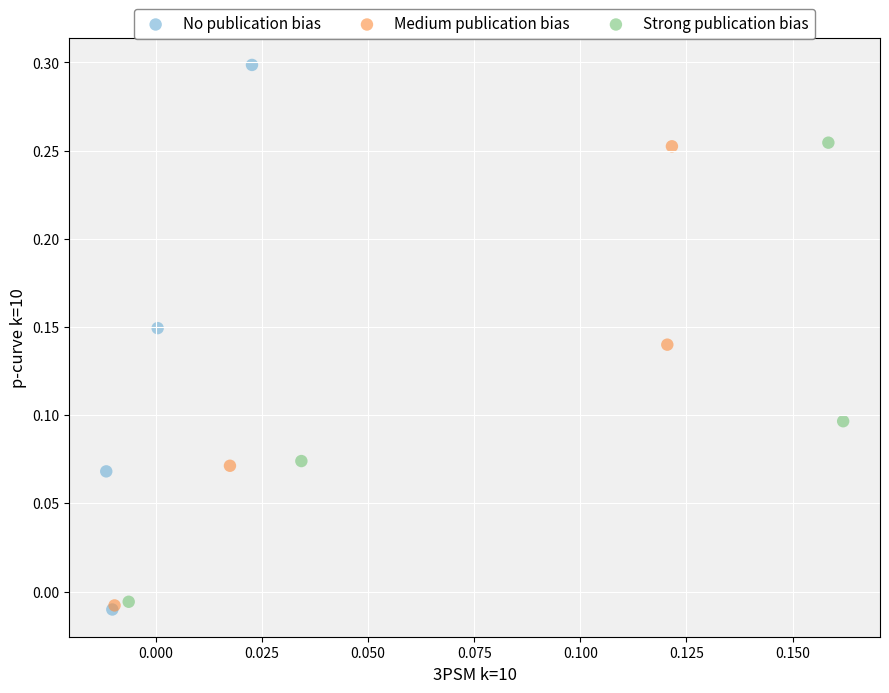

Which series reaches the maximum Y coordinate?

No publication bias